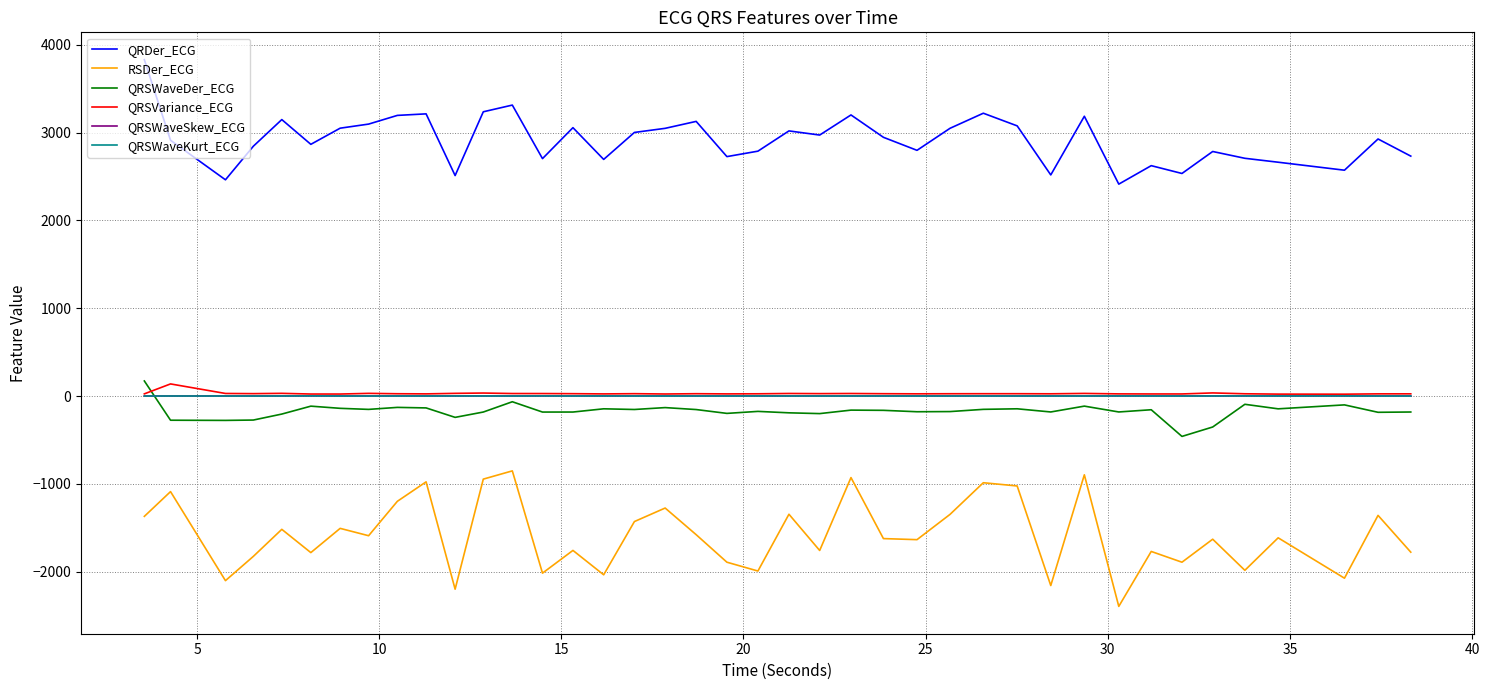

True or false: QRSWaveKurt_ECG and QRDer_ECG cross at least once.

False